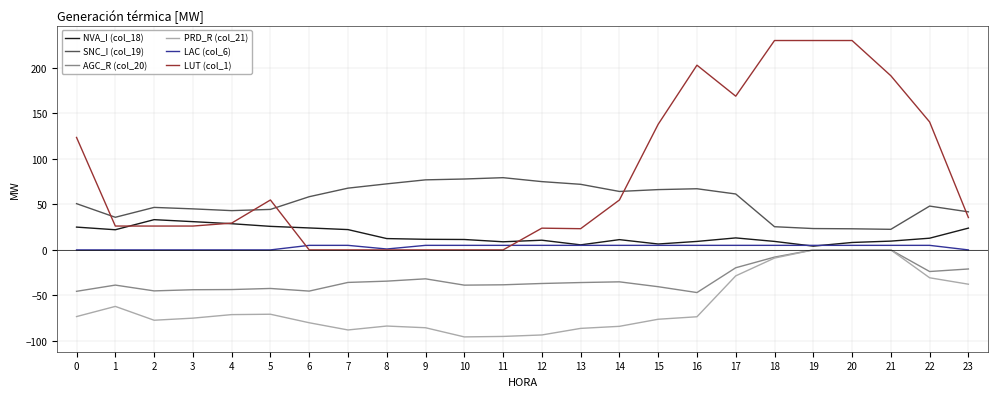

True or false: SNC_I (col_19) and LAC (col_6) cross at least once.

False